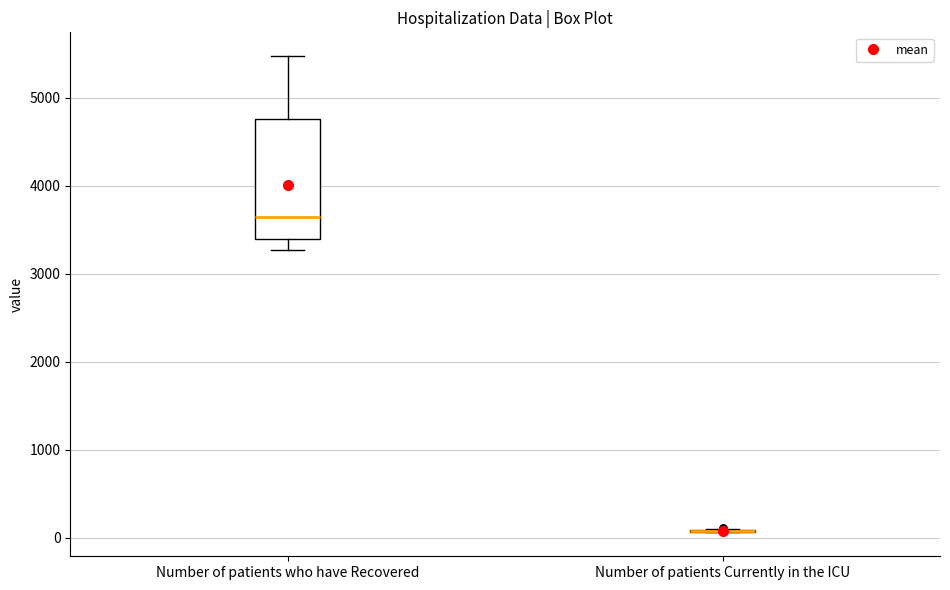

Which box is the tallest, from its lower edge to its upper edge?

Number of patients who have Recovered